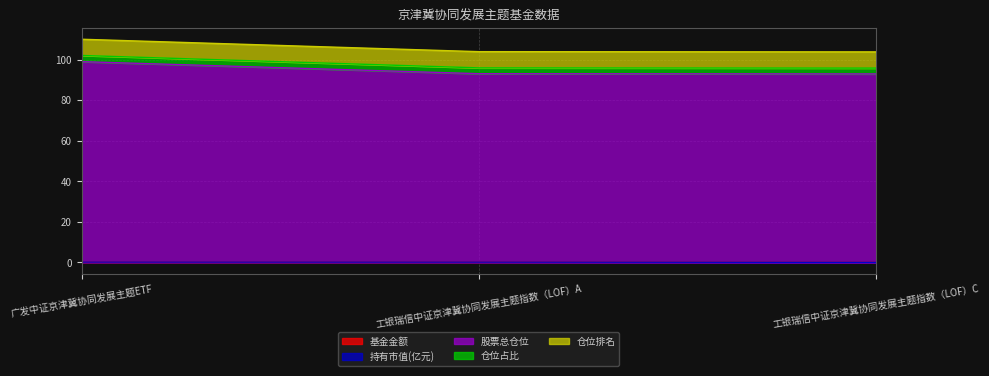

Is the value of 持有市值(亿元) at 广发中证京津冀协同发展主题ETF greater than the value of 基金金额 at 工银瑞信中证京津冀协同发展主题指数（LOF）A?

Yes